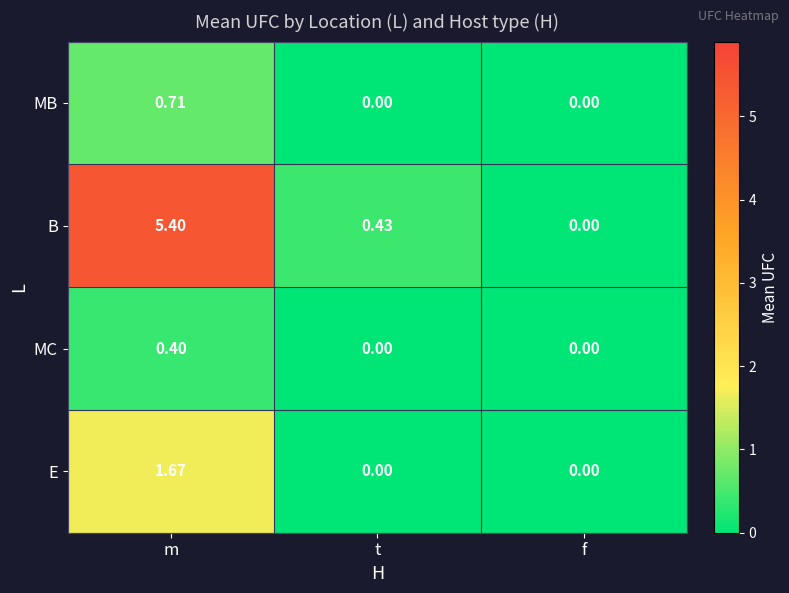

At which category is the sum across all series the highest?

m